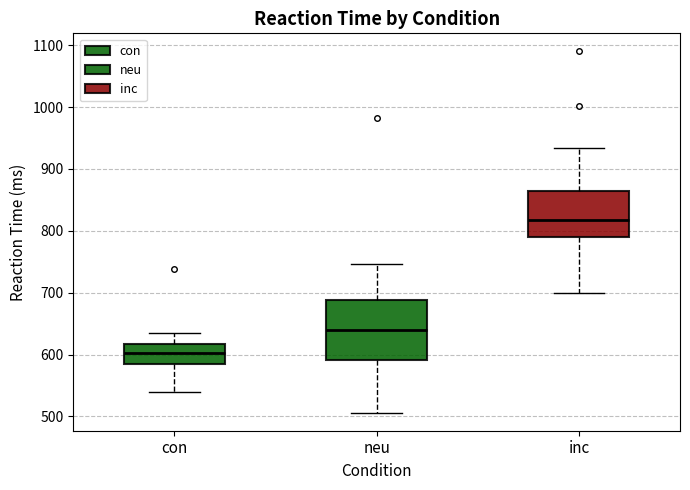

Which box is the tallest, from its lower edge to its upper edge?

neu